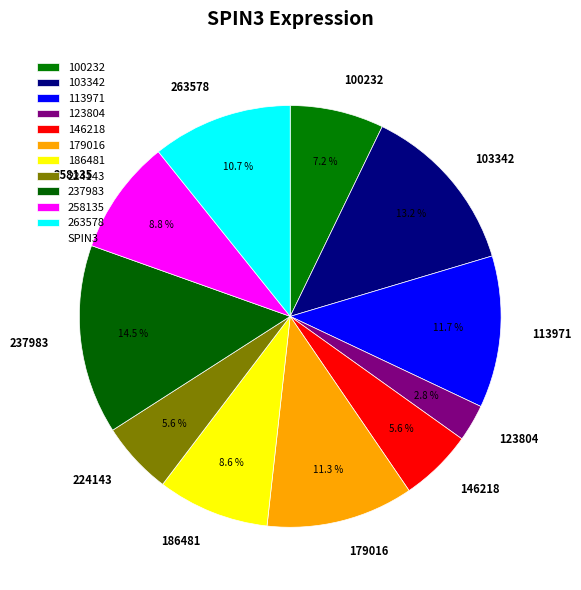

Which slice is the largest?

237983